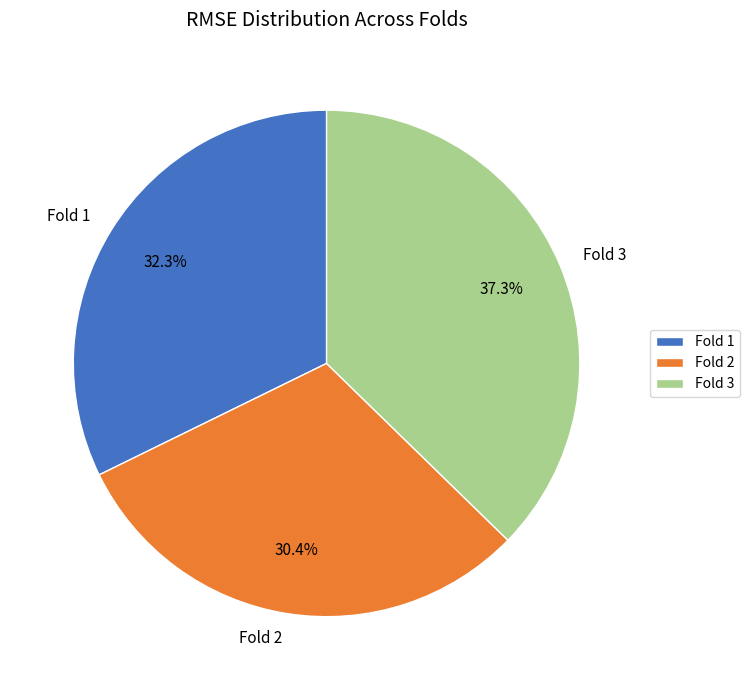

To the nearest percent, what is the difference between the Fold 2 and Fold 3 slice percentages?

7%